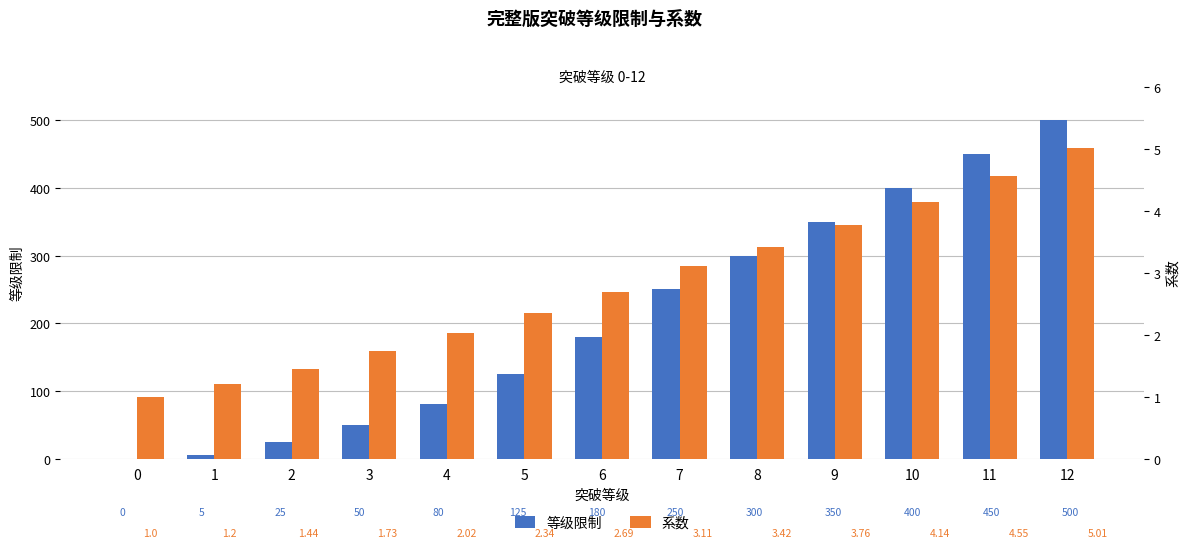

Where is 系数 nearest to the value 3?

7